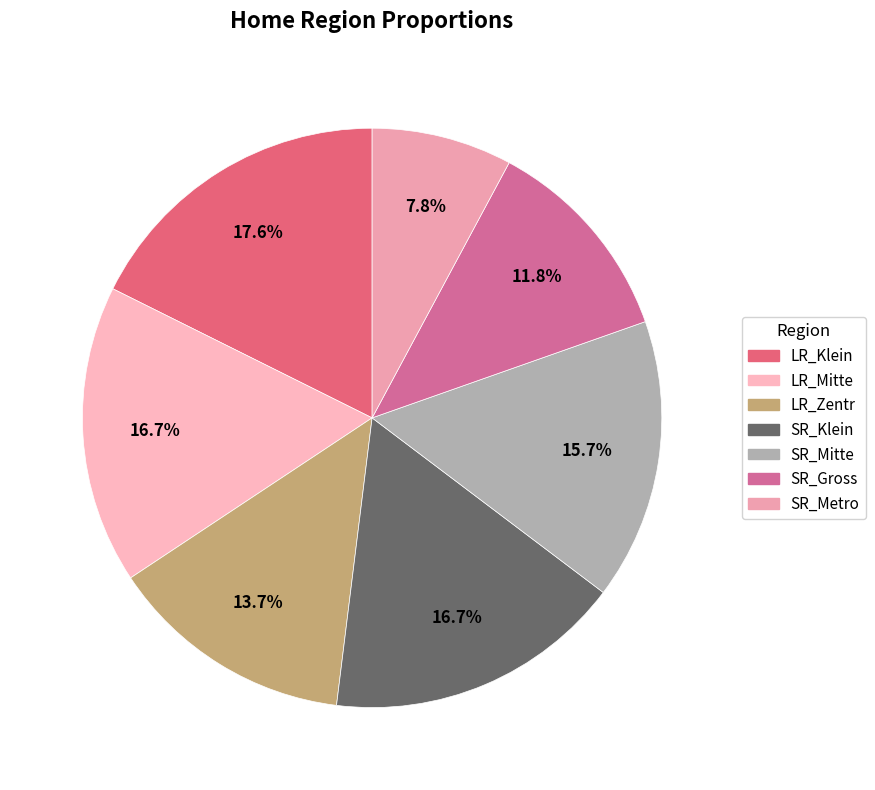

What portion of the pie excludes LR_Klein?

82.4%